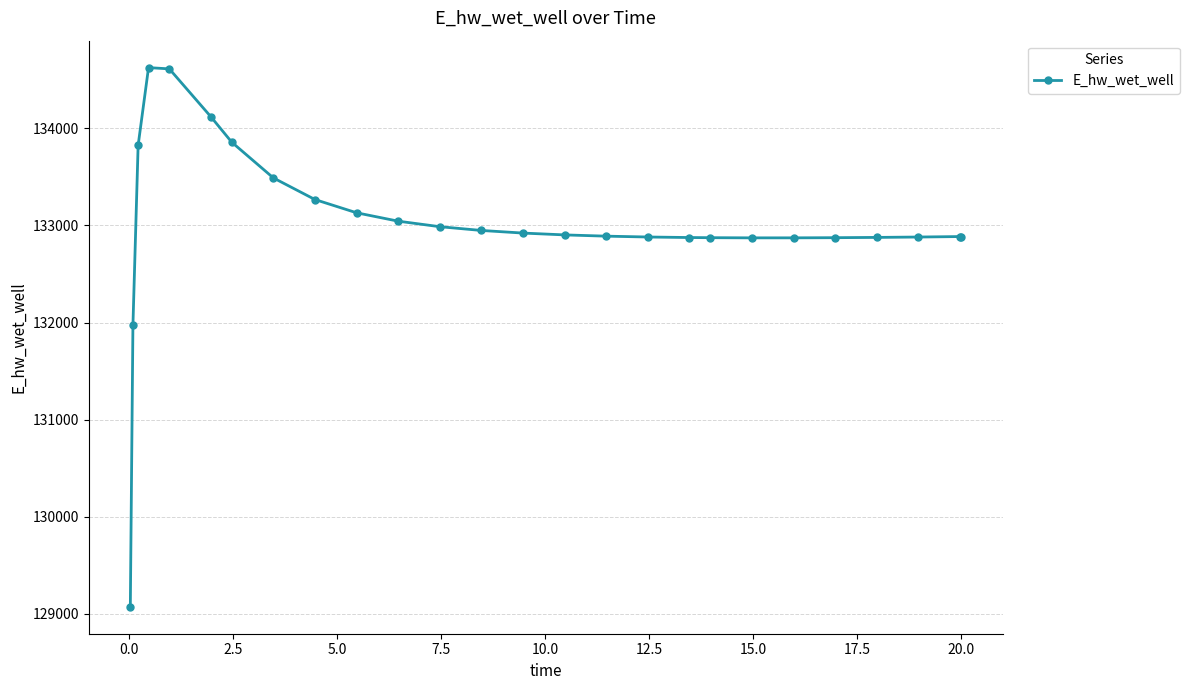

What is the value of the 26th point from the left?

132886.1